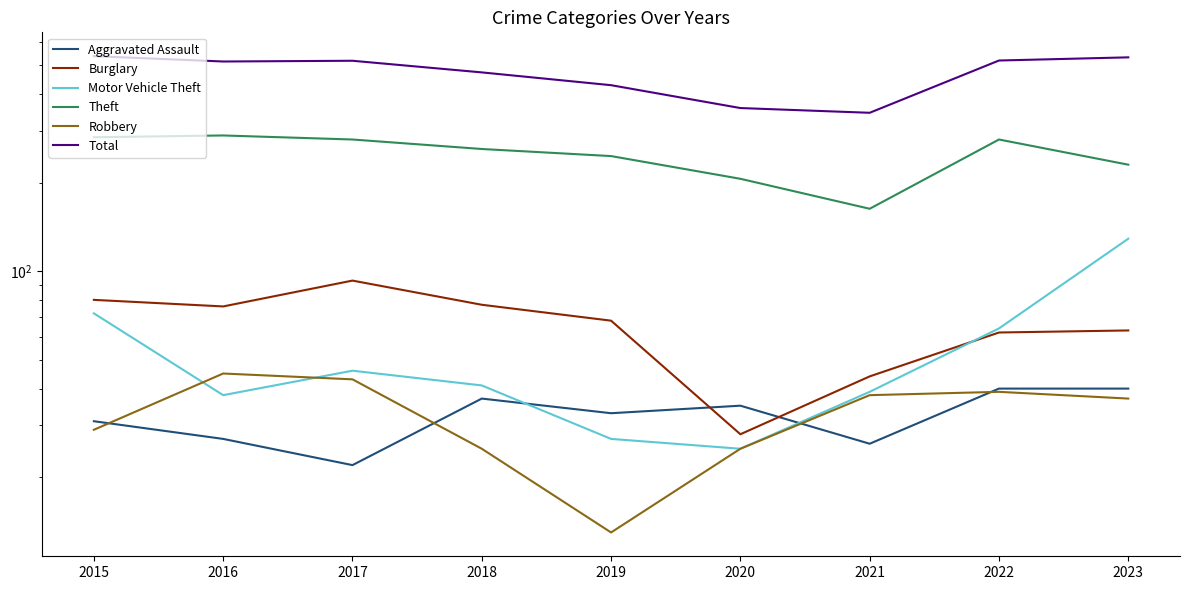

Which category has the lowest value in the Aggravated Assault series?

2017